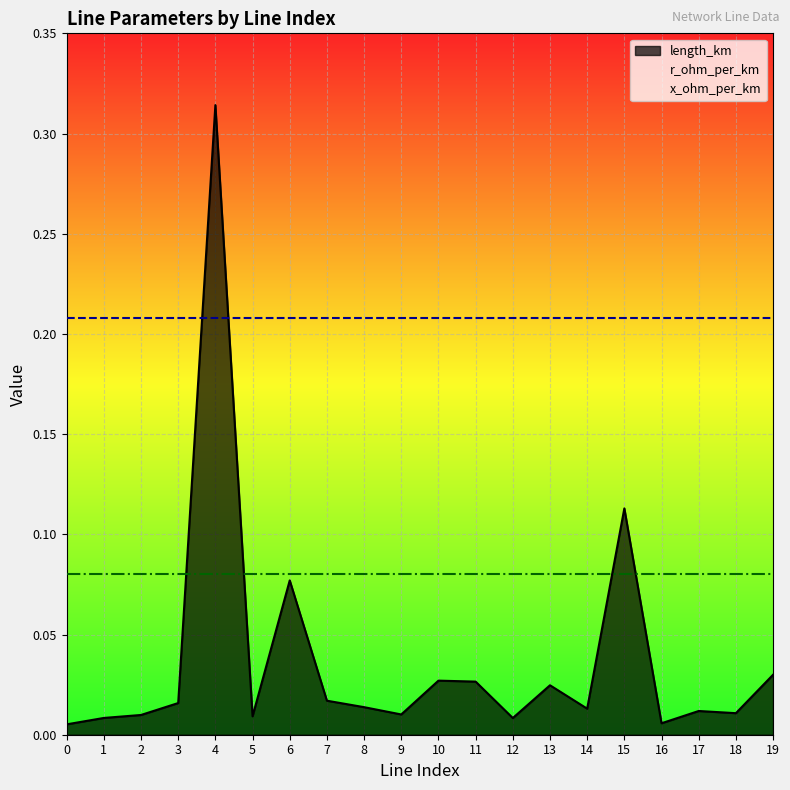

True or false: x_ohm_per_km has more than 2 interior local peaks.

False